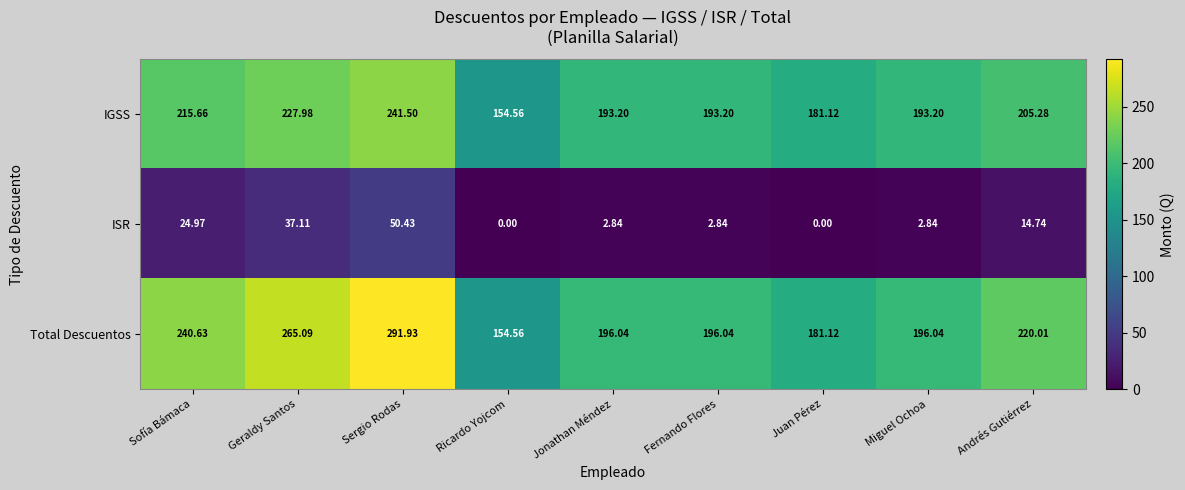

Which series has the largest total across all categories?

Total Descuentos